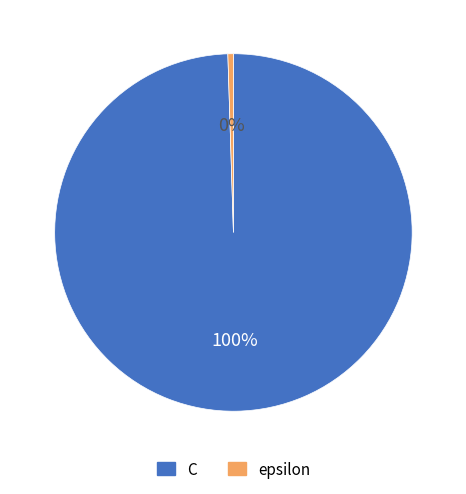

Which slice is the largest?

C